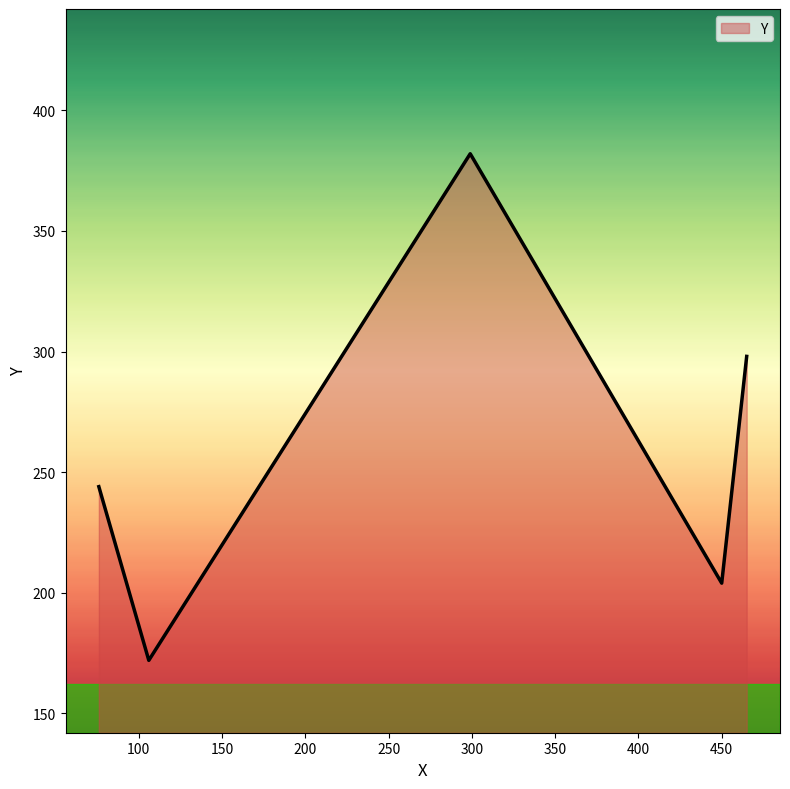

What is the maximum value shown in the chart?

382